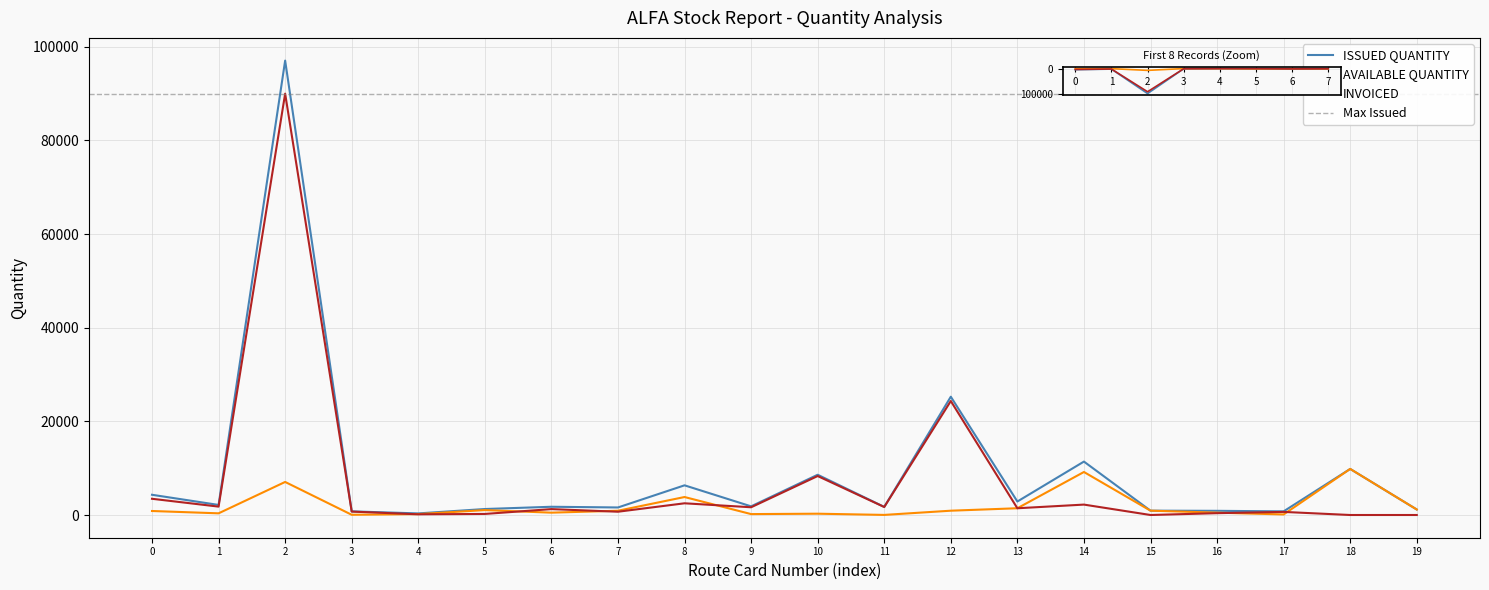

How many lines are shown in the chart?

3